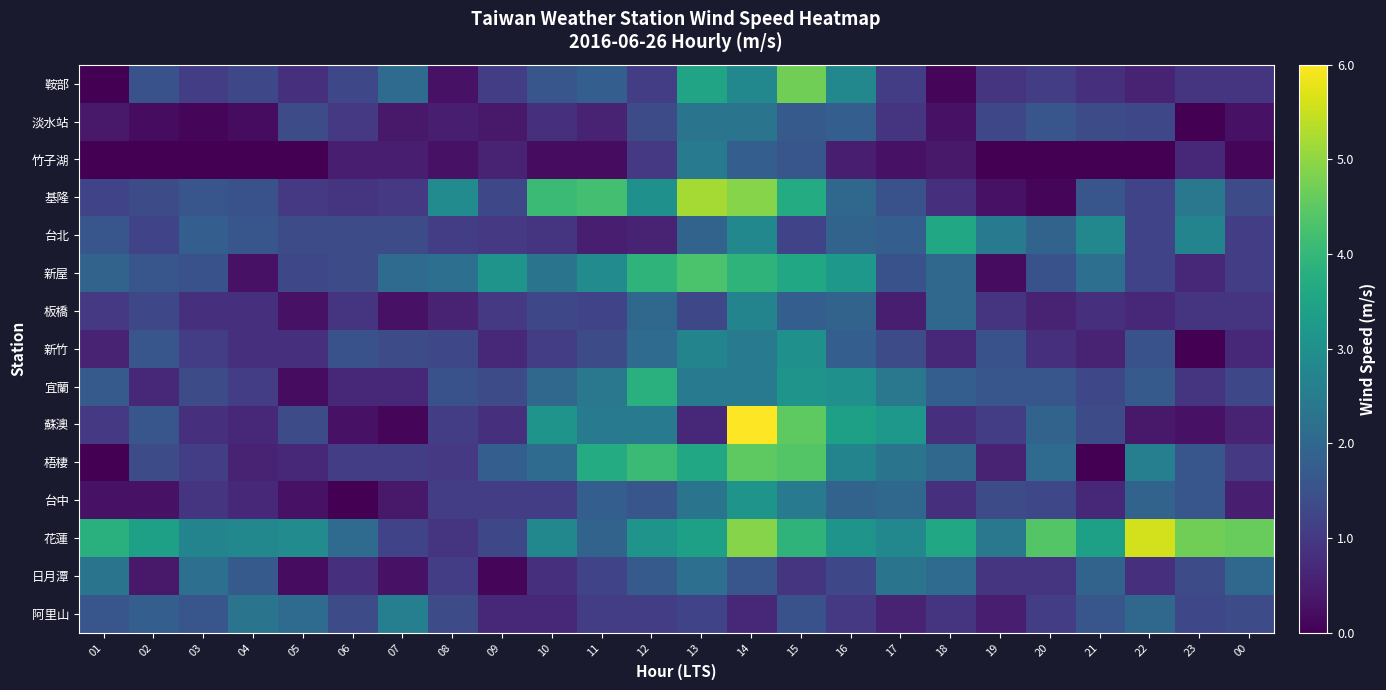

List the series in order of their peak value, highest first.

蘇澳, 花蓮, 基隆, 鞍部, 梧棲, 新屋, 宜蘭, 台北, 台中, 新竹, 板橋, 阿里山, 竹子湖, 淡水站, 日月潭